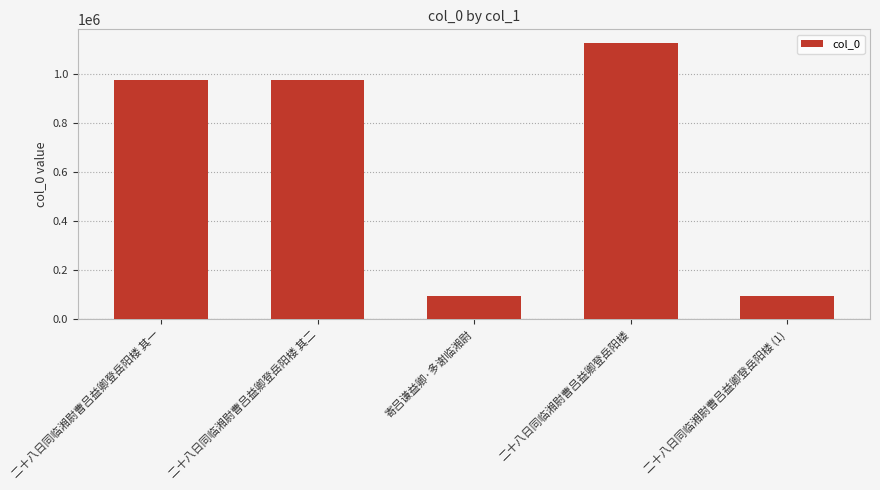

What is the label of the 1st bar from the right?

二十八日同临湘尉曹吕益卿登岳阳楼 (1)